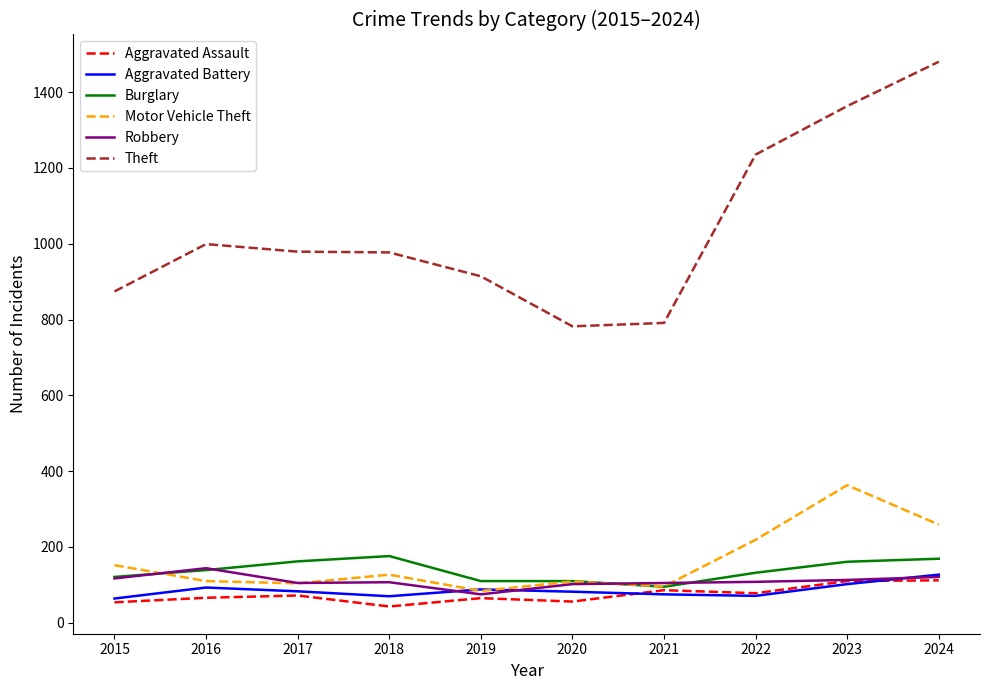

Is it true that Aggravated Battery equals 16 at 2015?

False